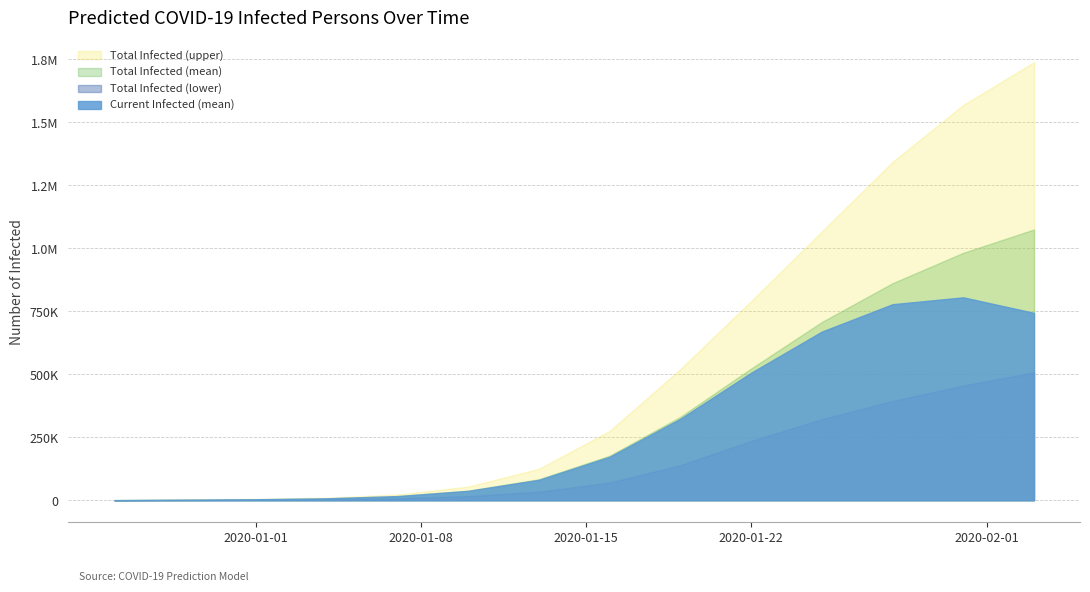

What are all the series names shown in the legend?

Total Infected (upper), Total Infected (mean), Total Infected (lower), Current Infected (mean)